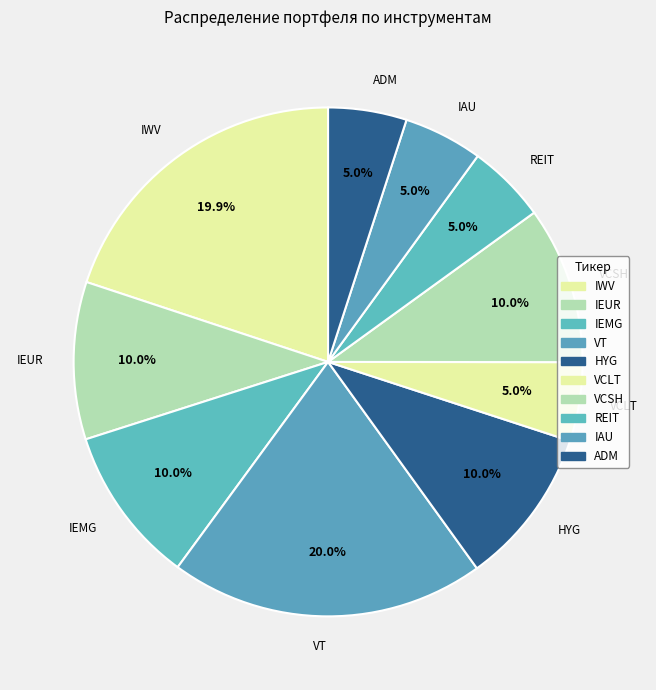

Is it true that HYG is 10% of the pie?

True